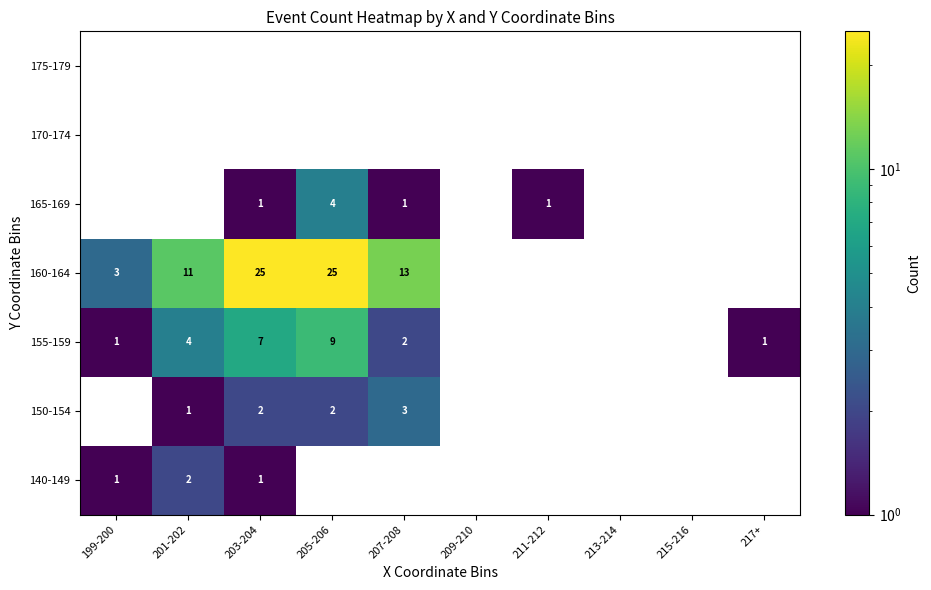

At which label does 160-164 reach its minimum?

199-200